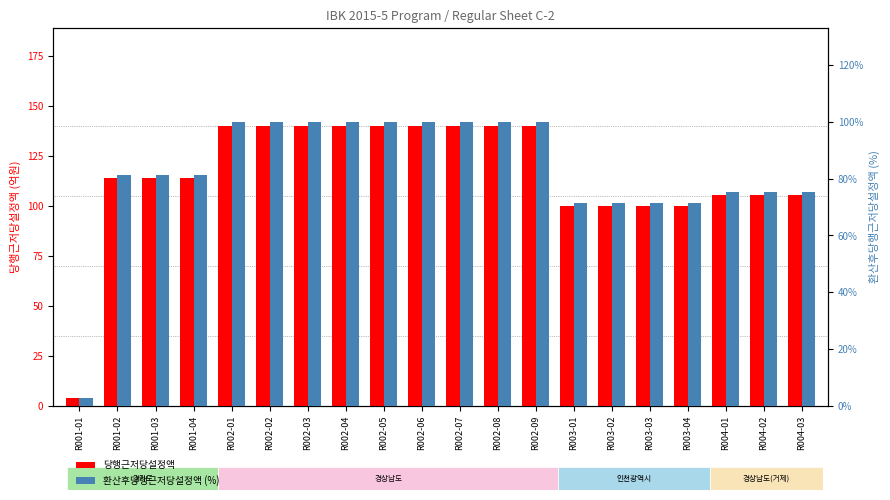

What is the value of the 당행근저당설정액 bar at the 19th from the left?

105.5